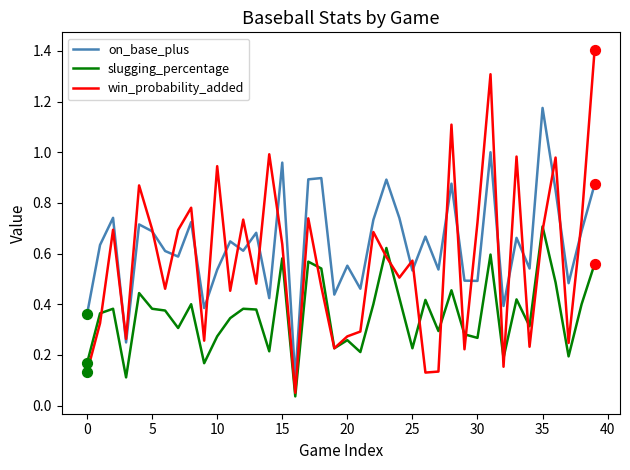

Which series has the largest total across all categories?

on_base_plus